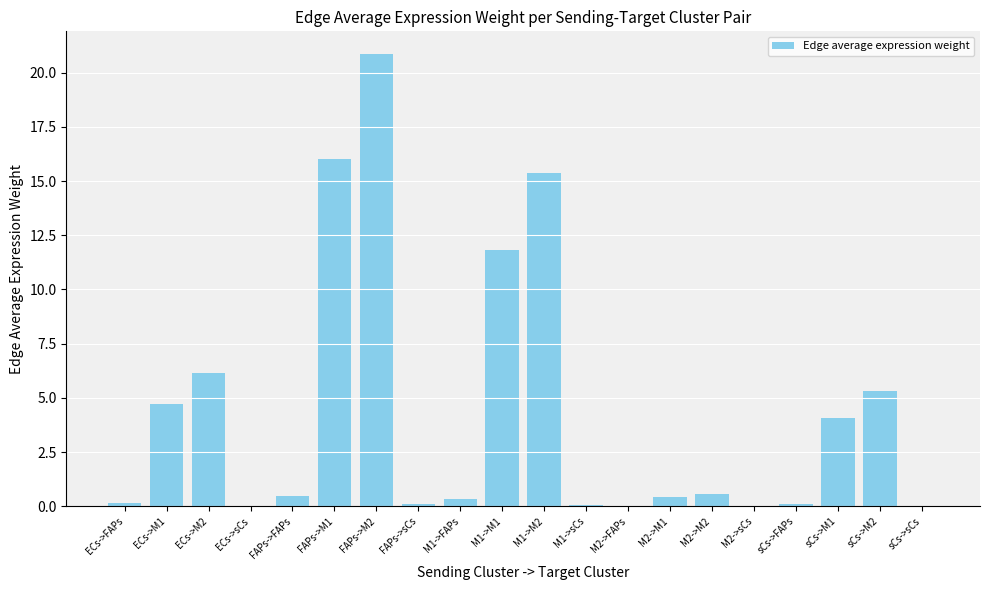

What is the sum of all values?

86.6